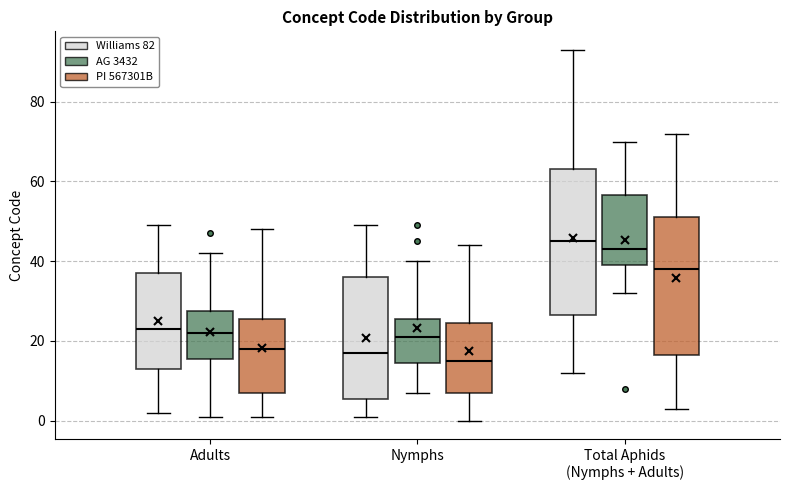

Reading left to right, transcribe this box plot: for each box, give where its median line is, the range the box spans, and where its two whiskers end, as read against the y-axis. The values are not printed on the chart, so give them approximately, as read against the axis.

Adults (Williams 82): median 24, box 14 to 38, whiskers 2 to 50
Adults (AG 3432): median 22, box 16 to 28, whiskers 2 to 42
Adults (PI 567301B): median 18, box 8 to 26, whiskers 2 to 48
Nymphs (Williams 82): median 18, box 6 to 36, whiskers 2 to 50
Nymphs (AG 3432): median 22, box 14 to 26, whiskers 8 to 40
Nymphs (PI 567301B): median 16, box 8 to 24, whiskers 0 to 44
Total Aphids (Nymphs + Adults) (Williams 82): median 46, box 26 to 64, whiskers 12 to 94
Total Aphids (Nymphs + Adults) (AG 3432): median 44, box 40 to 56, whiskers 32 to 70
Total Aphids (Nymphs + Adults) (PI 567301B): median 38, box 16 to 52, whiskers 4 to 72